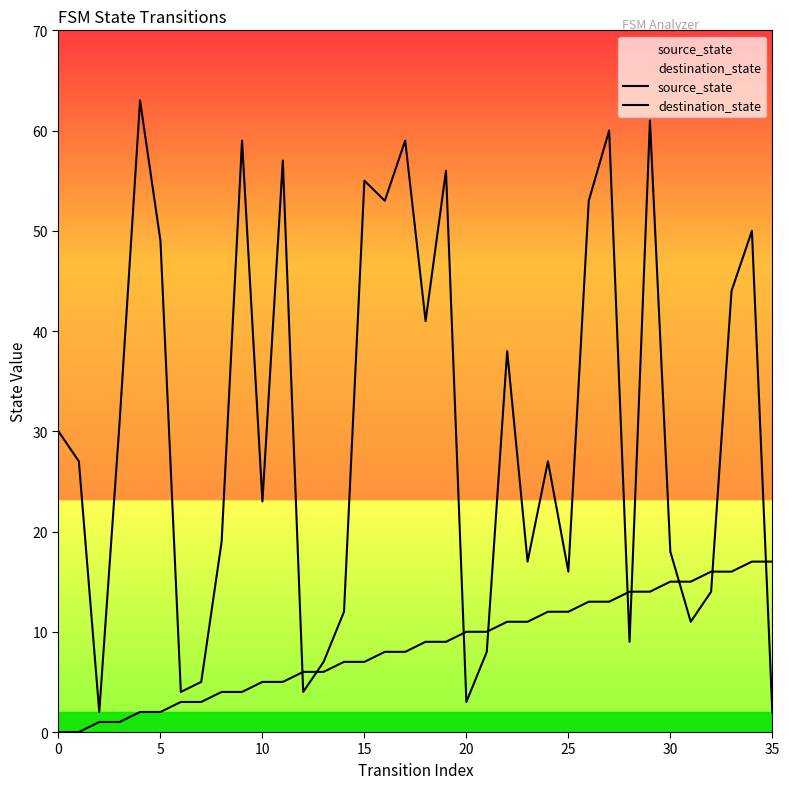

How many values in the destination_state series exceed 27?

17